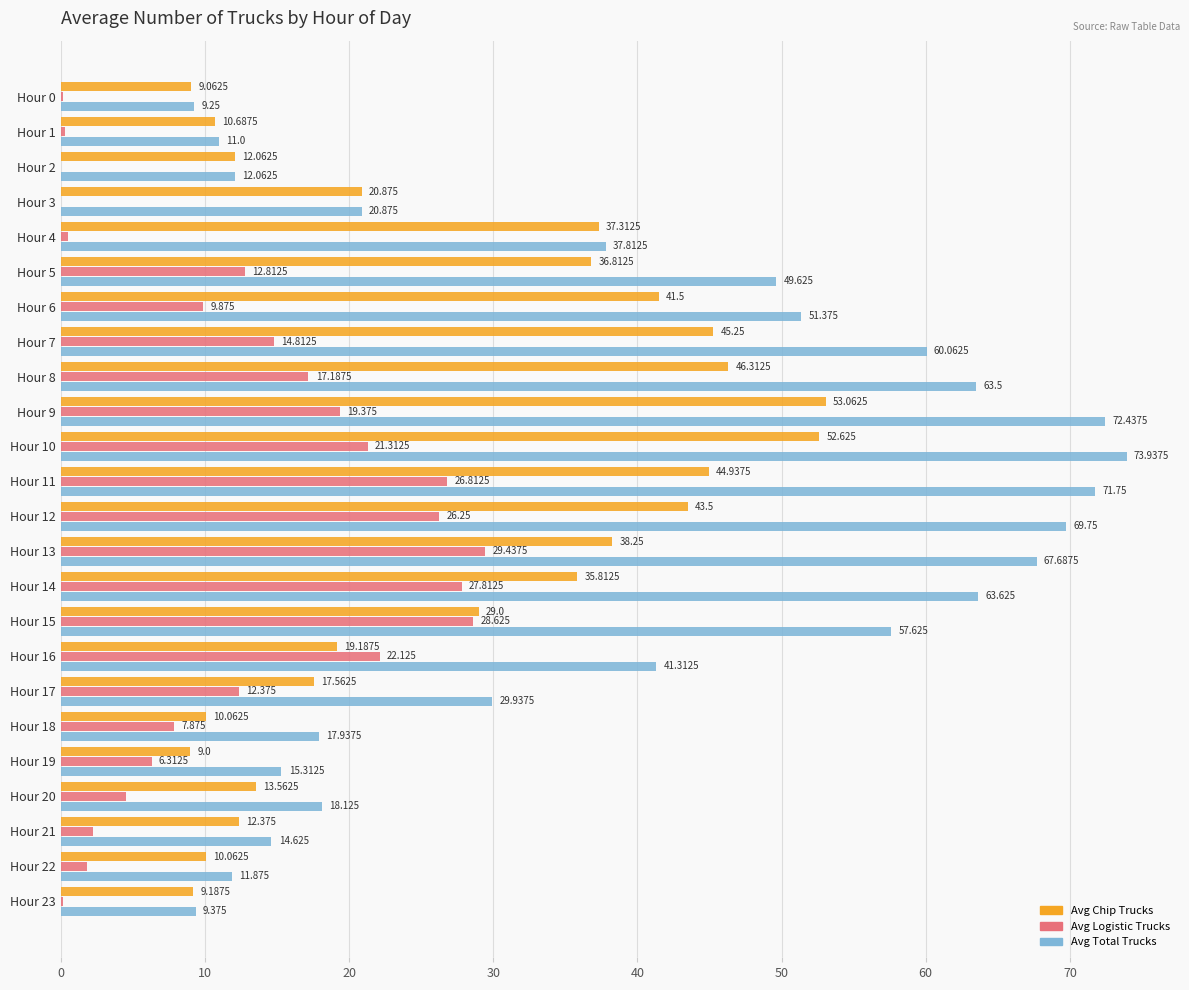

At which category is the sum across all series the highest?

Hour 10